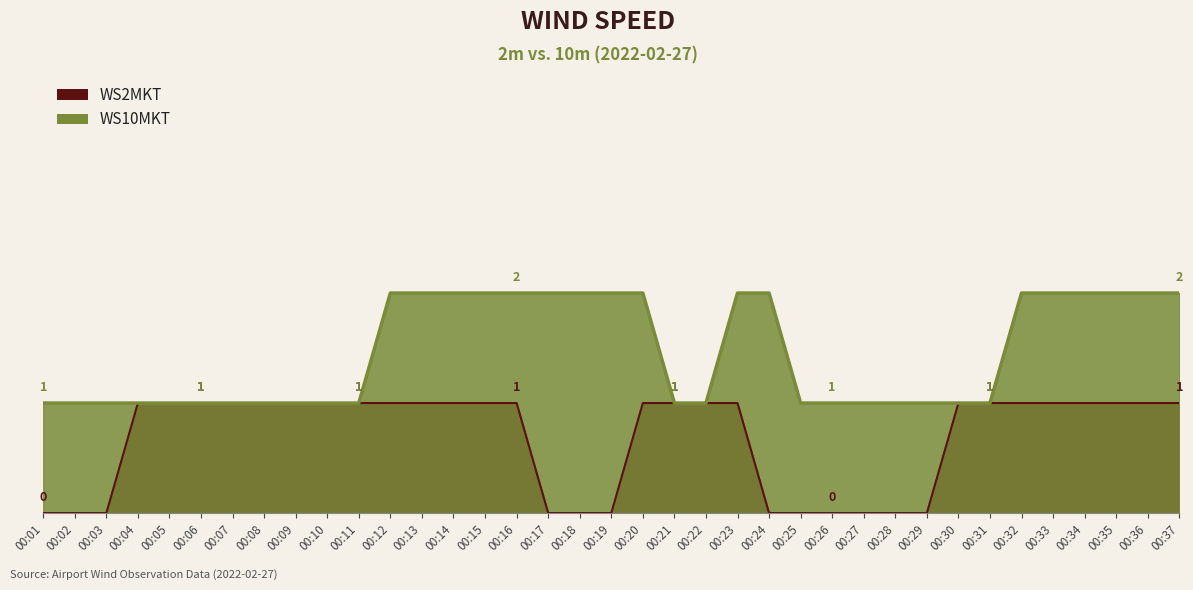

Does the chart display data point markers on the line(s)?

No